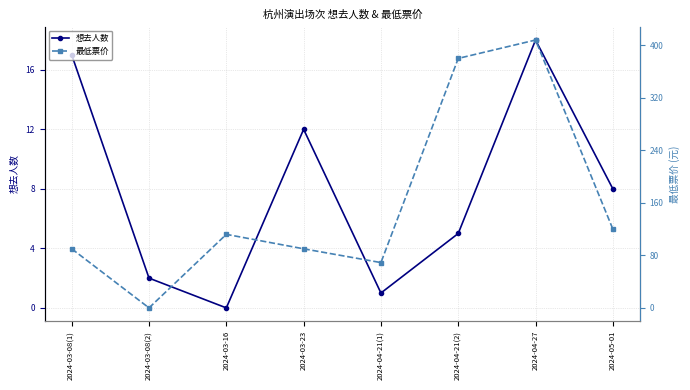

How many times do 最低票价 and 想去人数 cross each other?

2